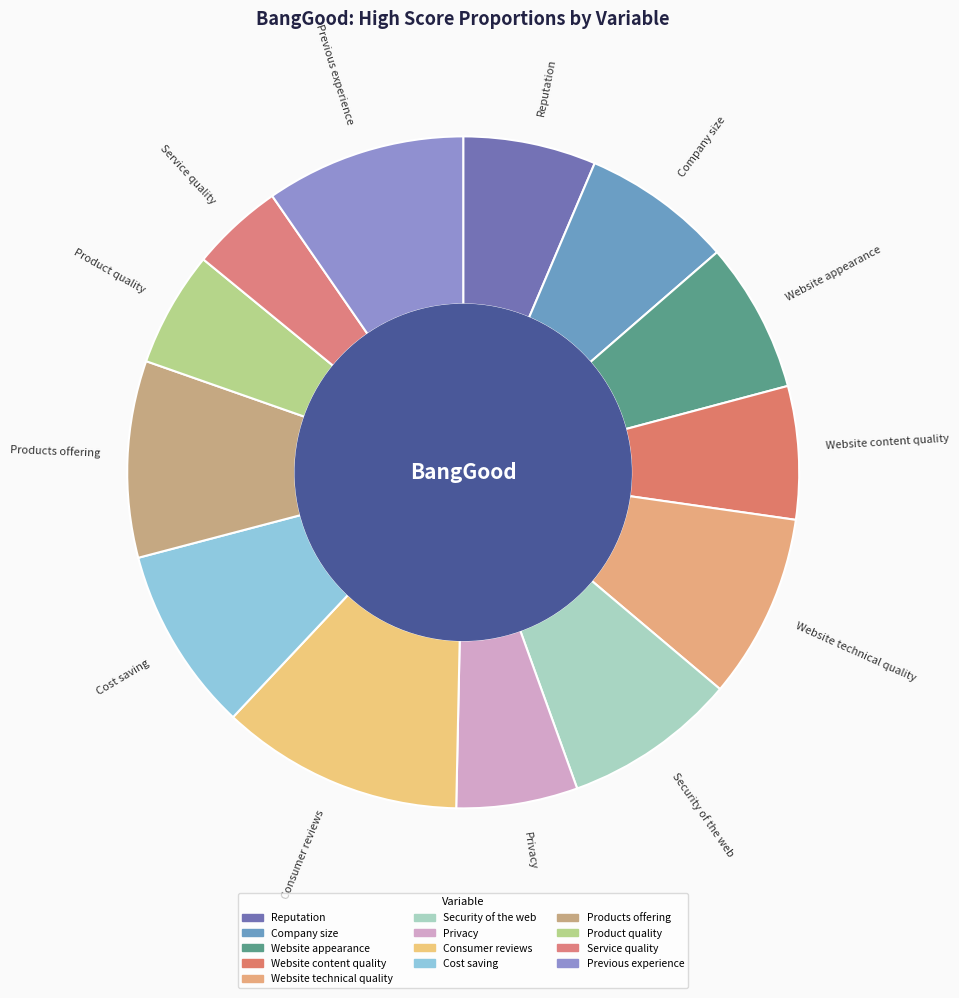

Combined, do Consumer reviews and Reputation account for over 50%?

No